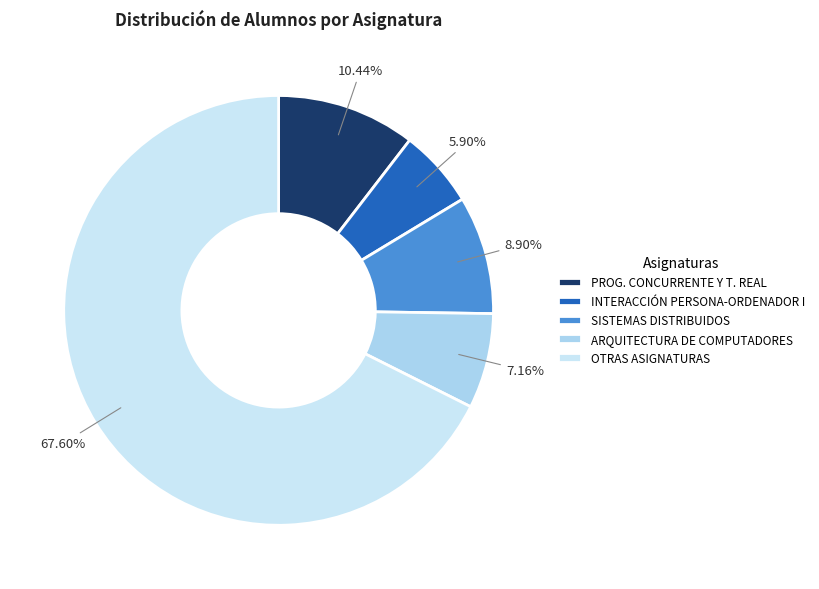

The INTERACCIÓN PERSONA-ORDENADOR I slice represents 6% of the pie. True or false?

True